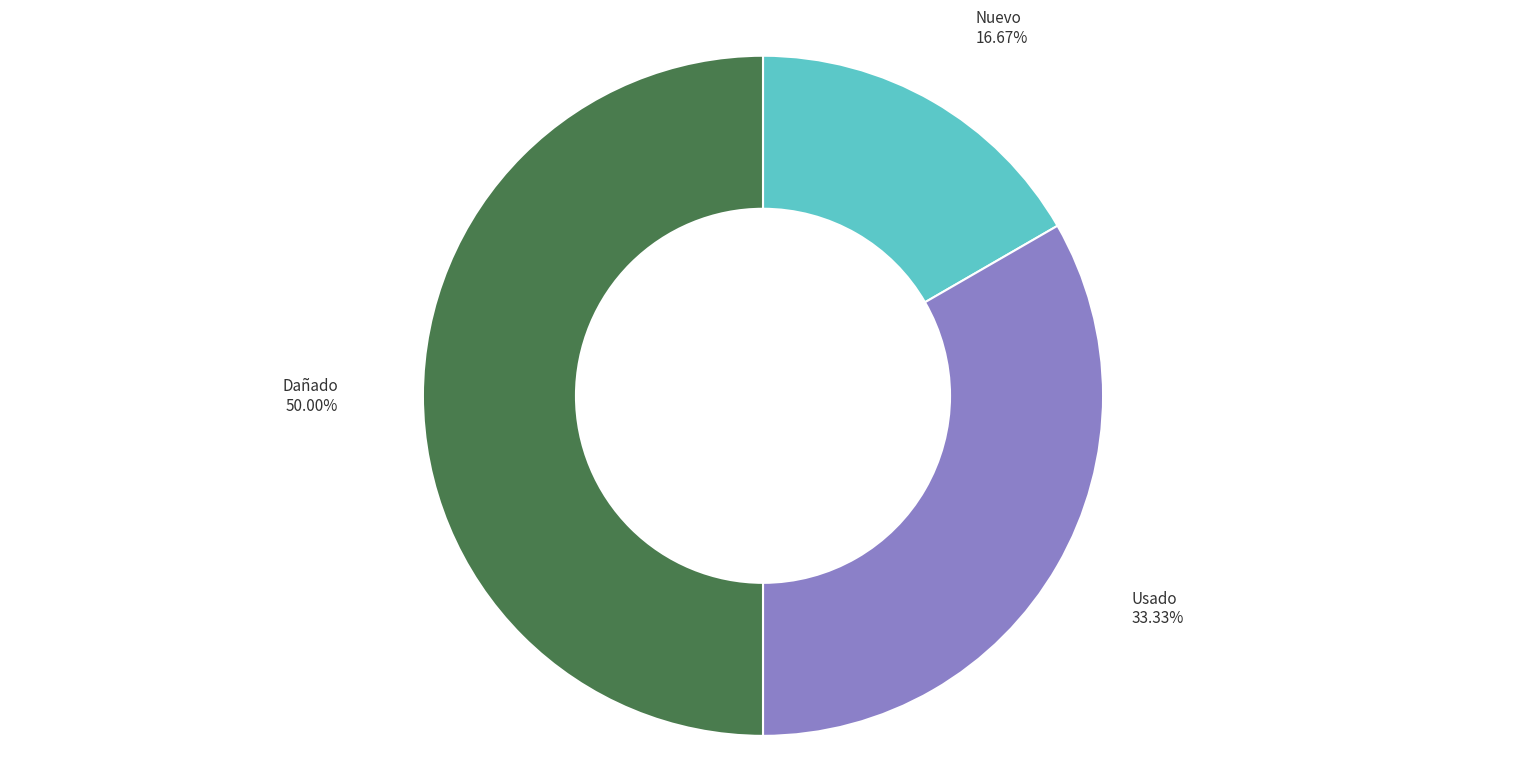

To the nearest percent, what portion does Nuevo represent?

17%